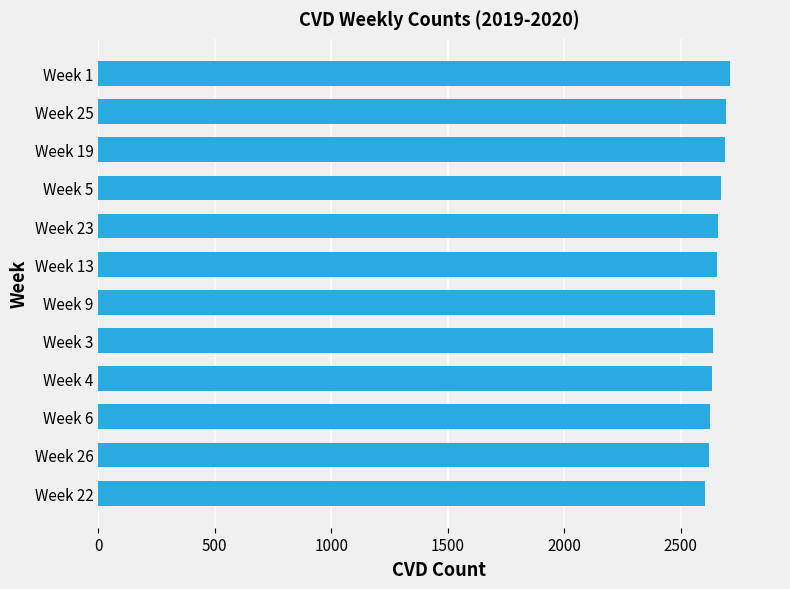

Is it true that the value at Week 4 is 4172?

False